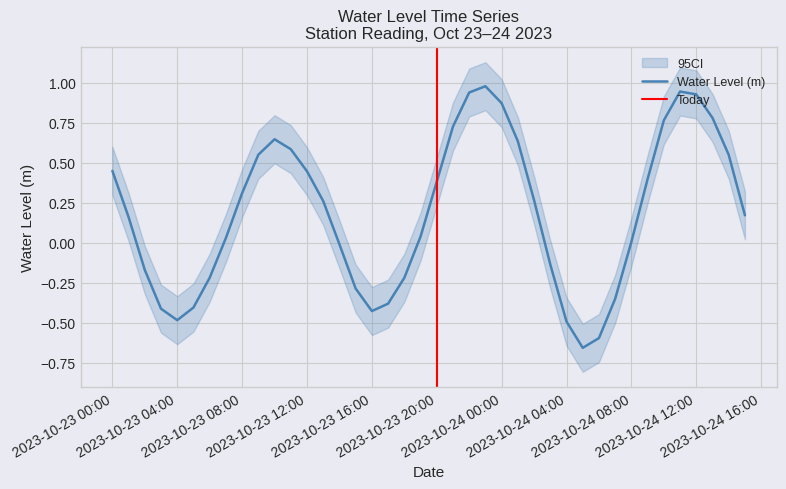

Which has a higher value, 2023-10-23 16:00:00 or 2023-10-24 14:00:00?

2023-10-24 14:00:00